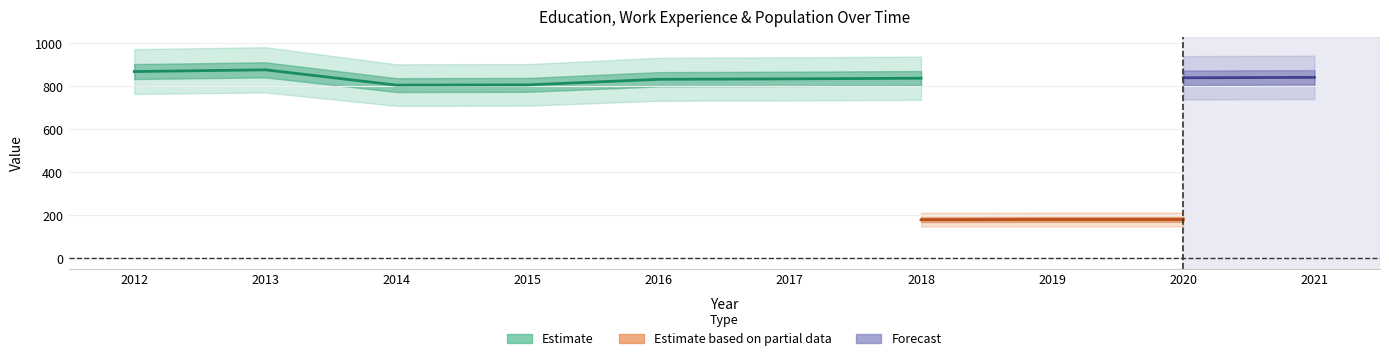

True or false: Population has a value of 67 at 2019.

False